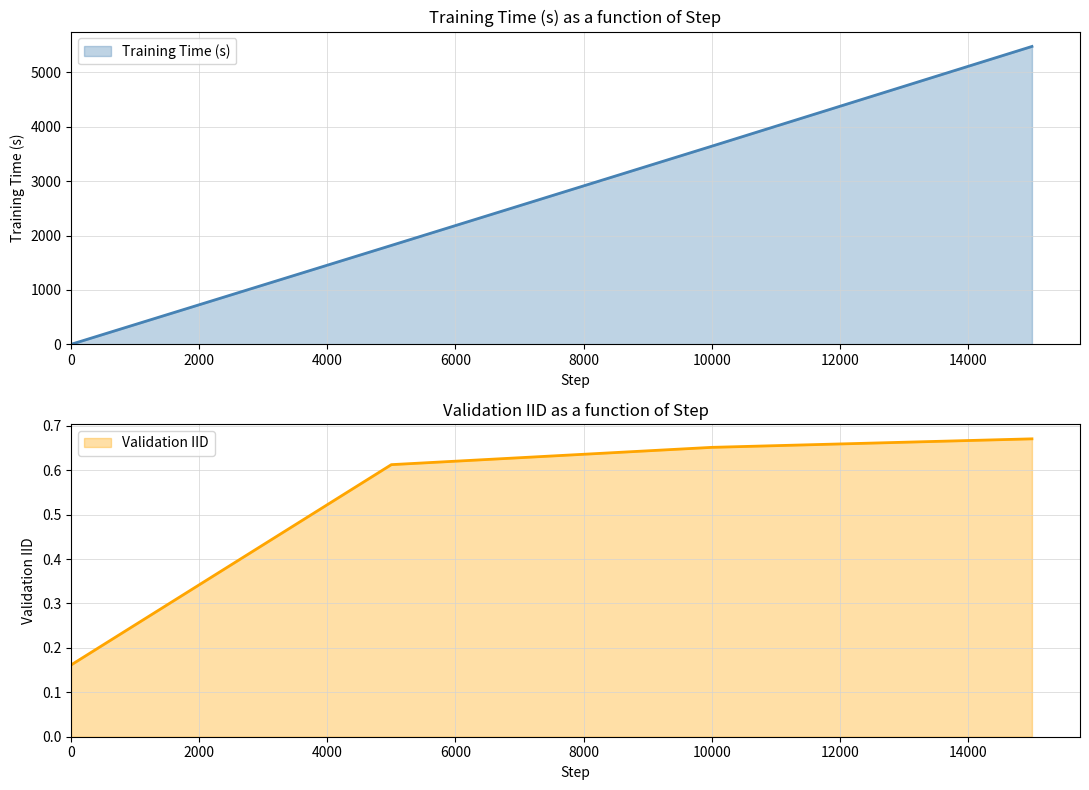

Is it true that Validation IID equals 0.4 at 5000?

False